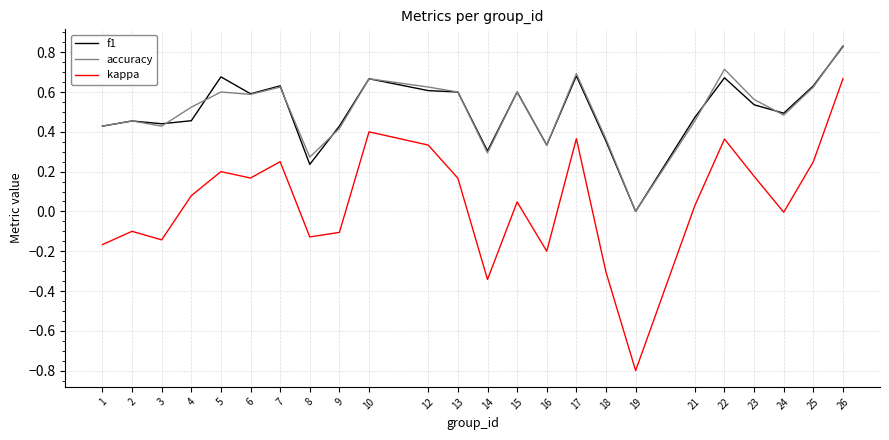

Is the value of accuracy at 19 greater than the value of f1 at 21?

No